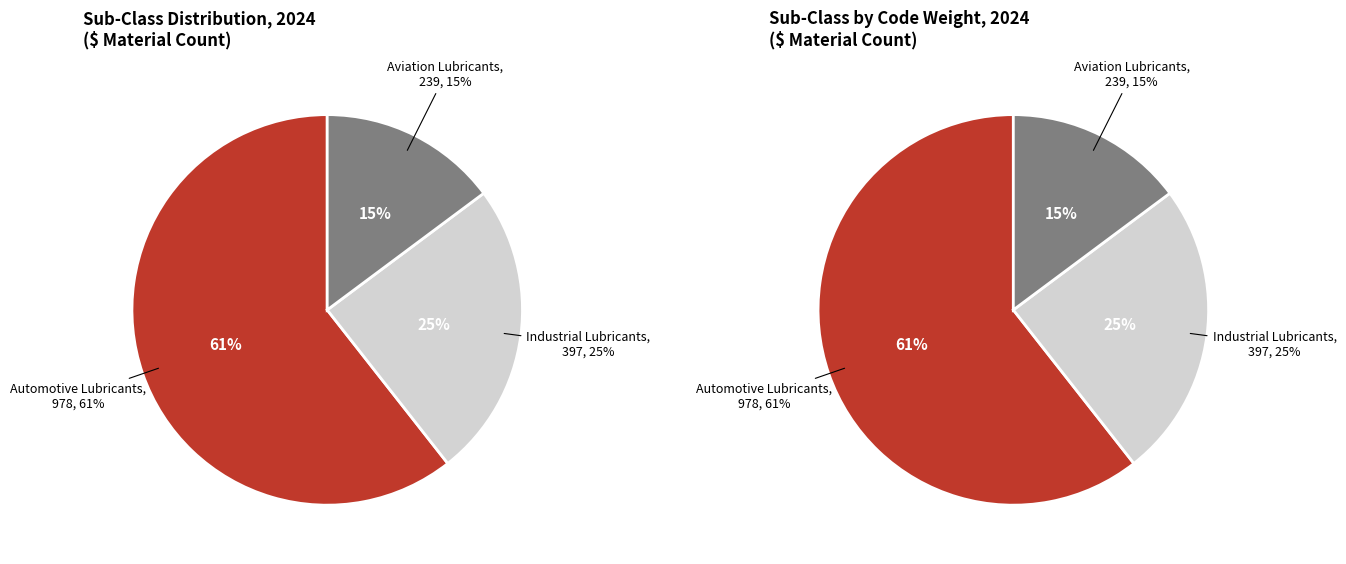

How many segments does this pie chart have?

3